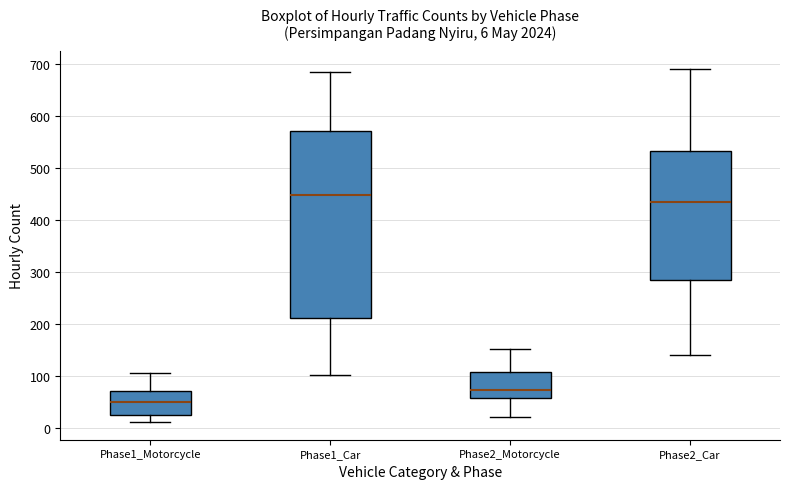

Comparing the boxes themselves (not the whiskers), which one is the tallest?

Phase1_Car